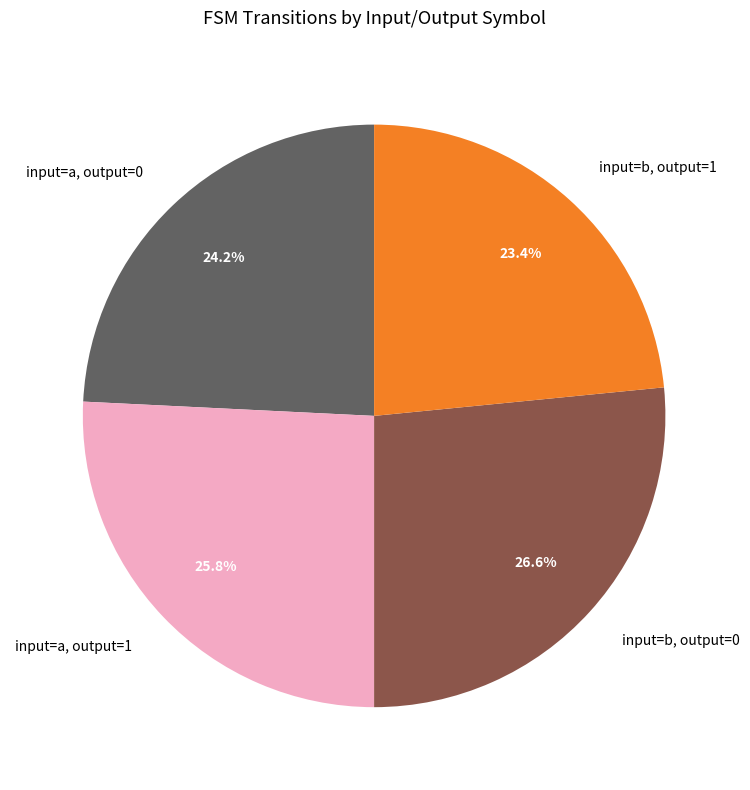

Rank the categories by value from lowest to highest.

input=b, output=1, input=a, output=0, input=a, output=1, input=b, output=0